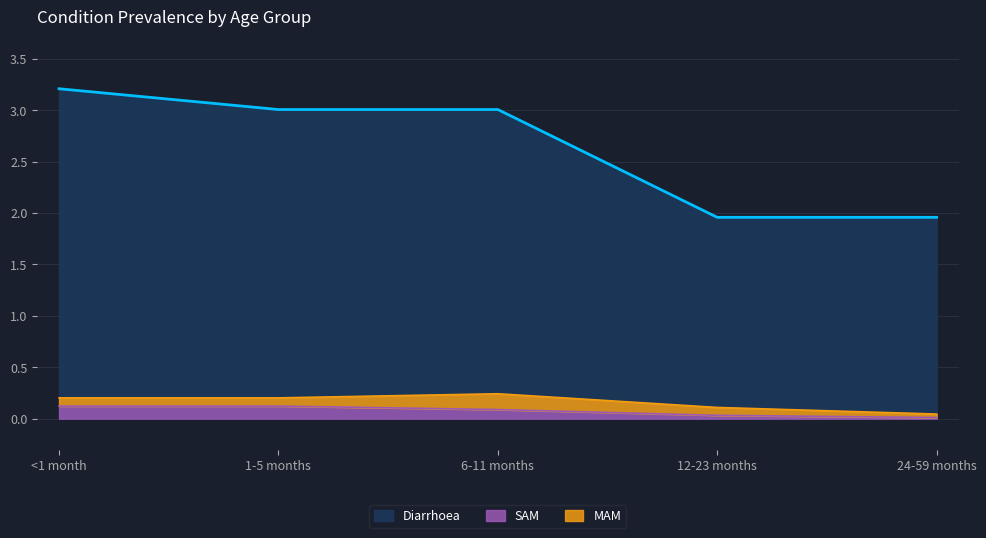

True or false: SAM has a value of 0.1 at <1 month.

True